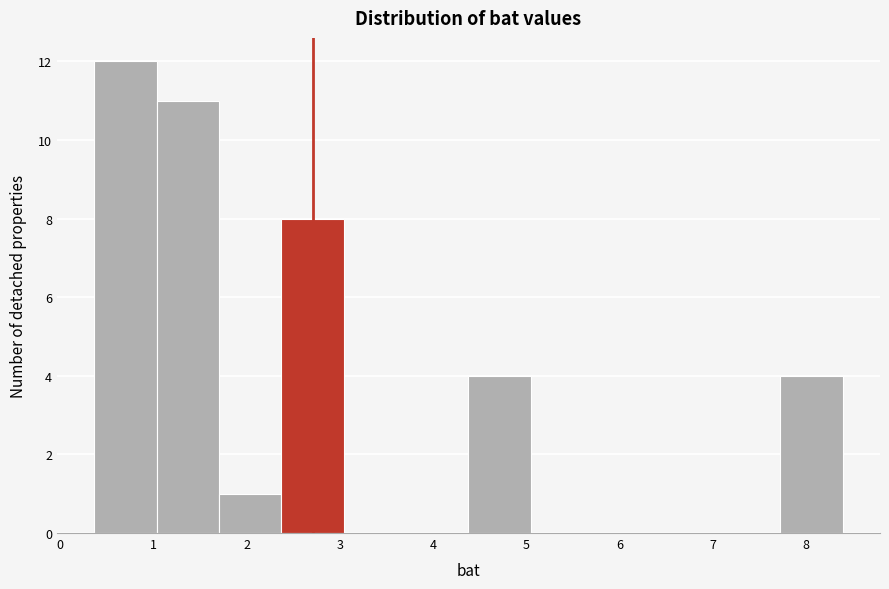

Reading left to right, transcribe this chart: for each bar, give the range it covers on the x-axis and its height. Neither the bar edges nor the heights are printed on the chart, so give them approximately, as read against the axes.

0.4 to 1.0: 12
1.0 to 1.7: 11
1.7 to 2.4: 1
2.4 to 3.0: 8
3.0 to 3.7: 0
3.7 to 4.4: 0
4.4 to 5.0: 4
5.0 to 5.7: 0
5.7 to 6.4: 0
6.4 to 7.1: 0
7.1 to 7.7: 0
7.7 to 8.4: 4